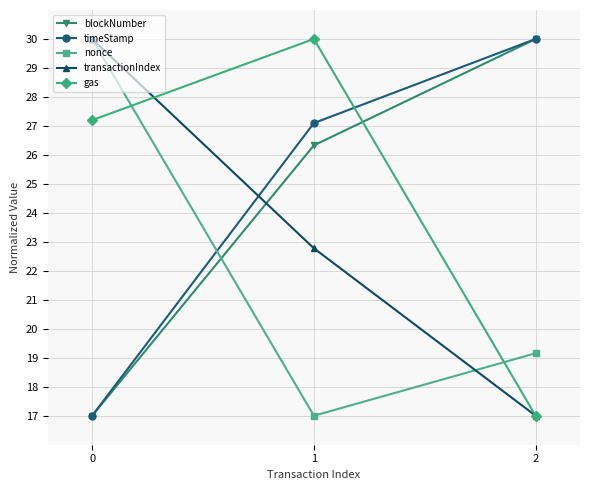

Which category has the lowest value in the nonce series?

1